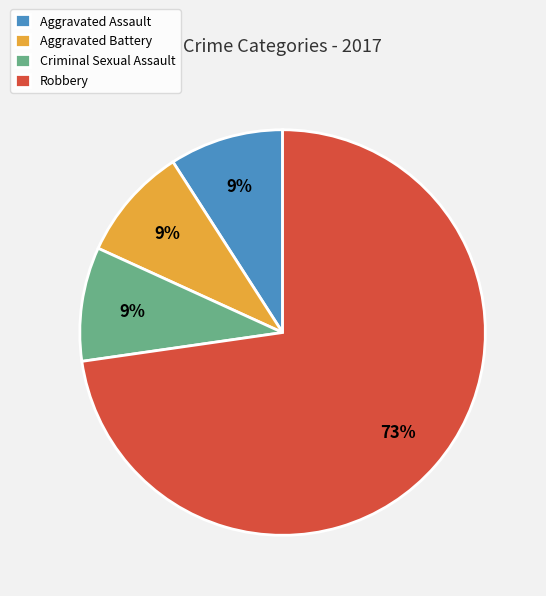

Which category accounts for the majority?

Robbery